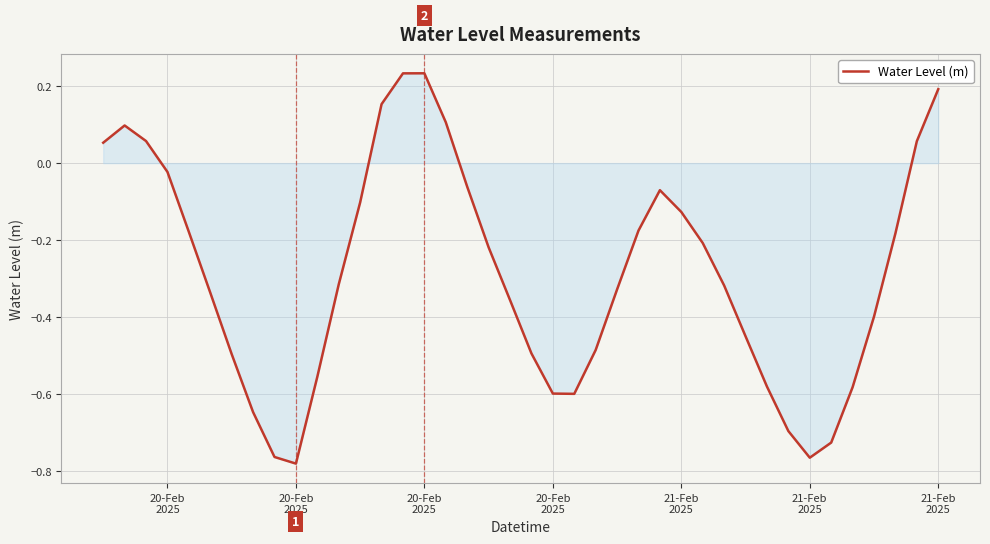

What is the difference between the maximum and minimum values?

1.0